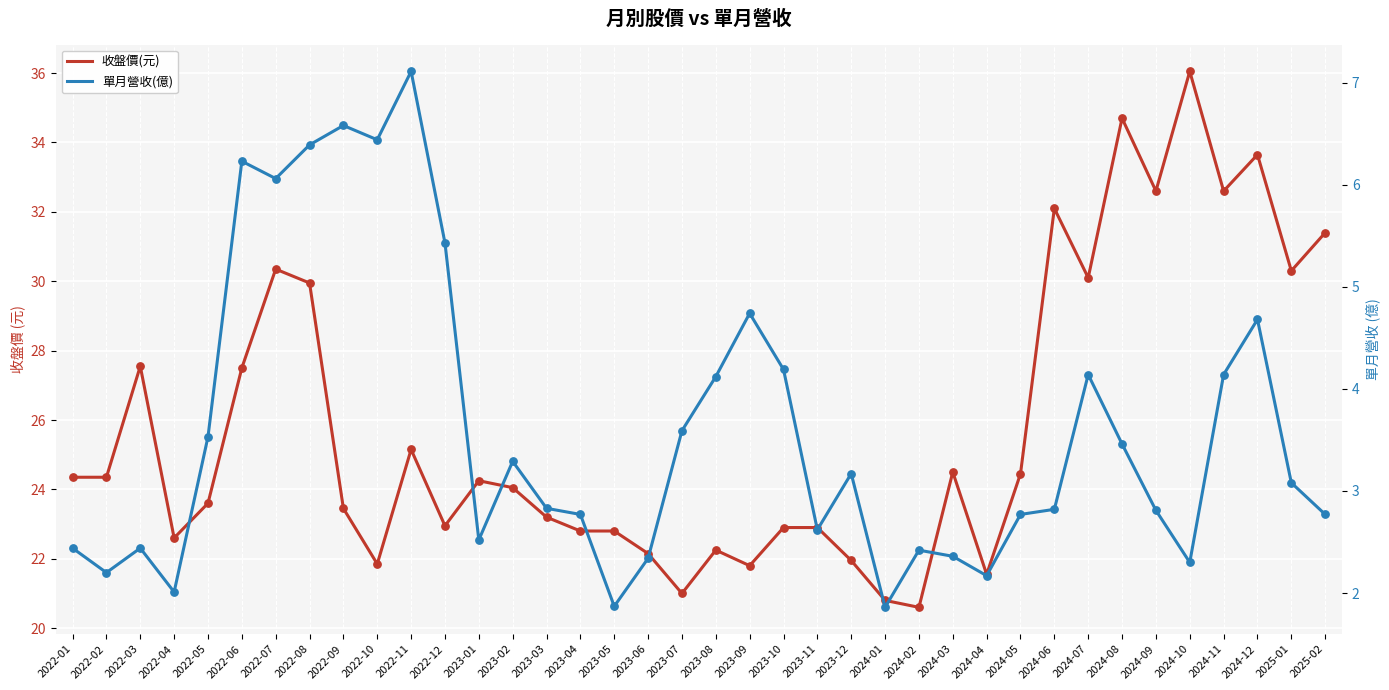

Which series contains the highest Y value?

收盤價(元)